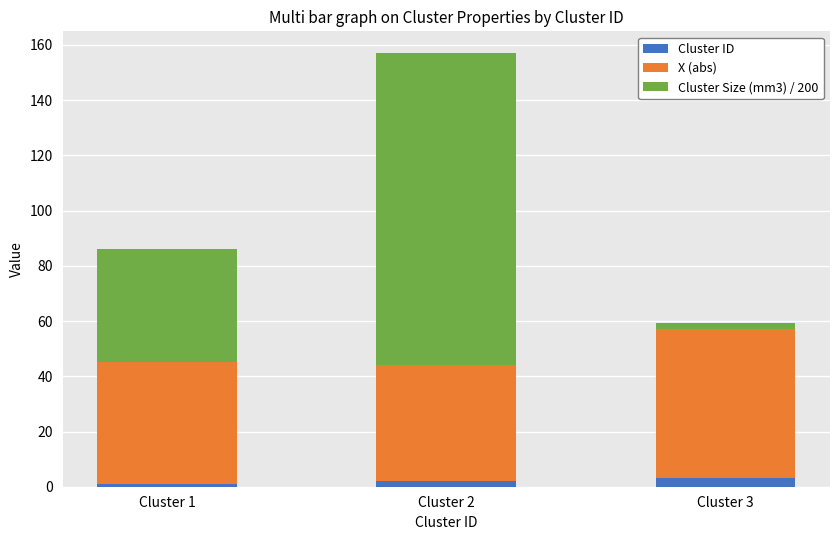

At which category is the sum across all series the highest?

Cluster 2